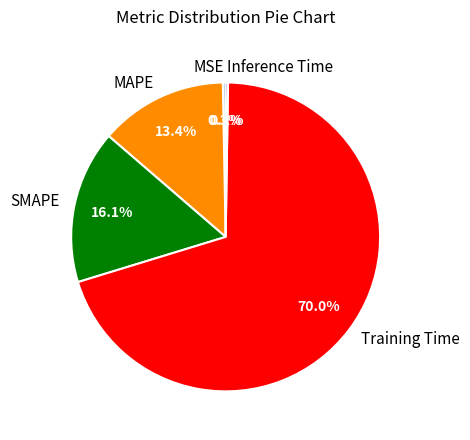

What is the largest slice in the pie chart?

Training Time